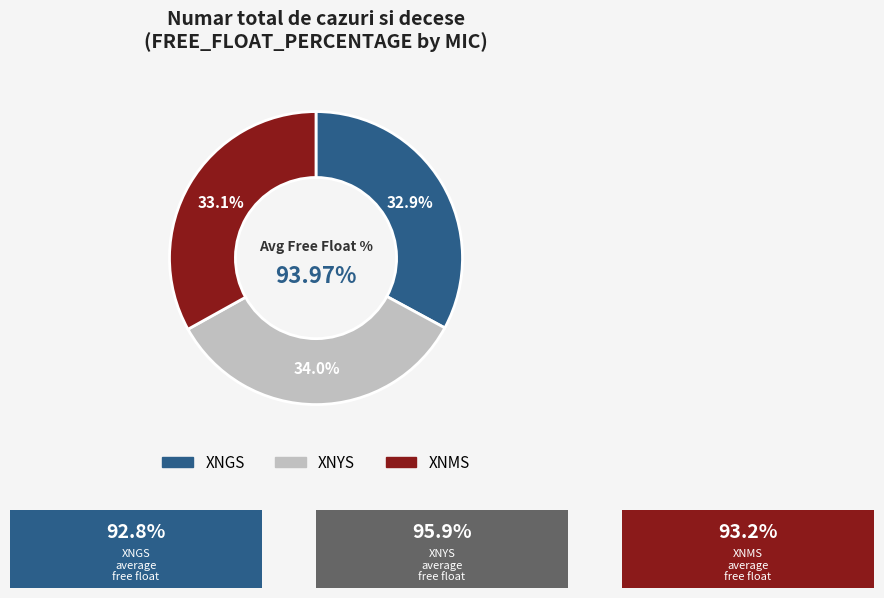

True or false: XNMS accounts for 41% of the total.

False